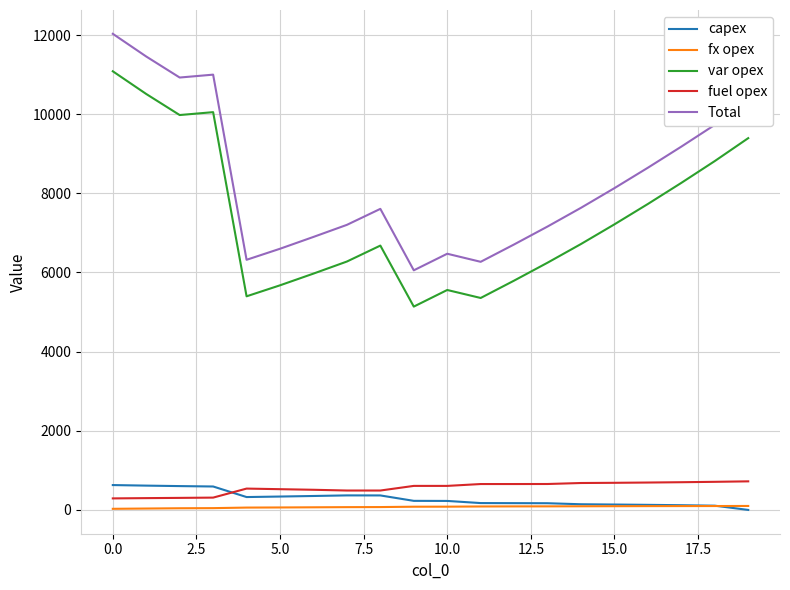

What is the minimum value for Total?

6055